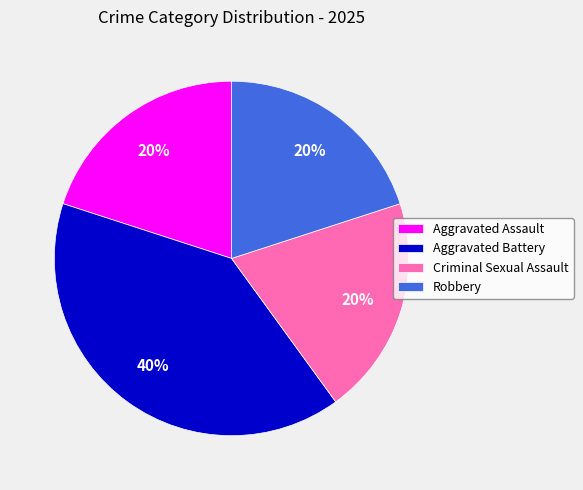

The Aggravated Battery slice represents 40% of the pie. True or false?

True